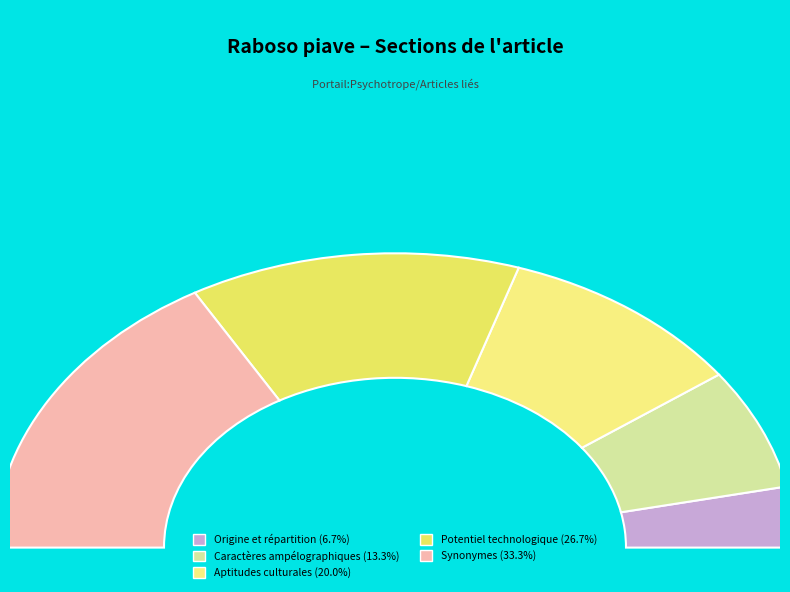

To the nearest percent, what is the difference between the largest and smallest slice percentages?

27%